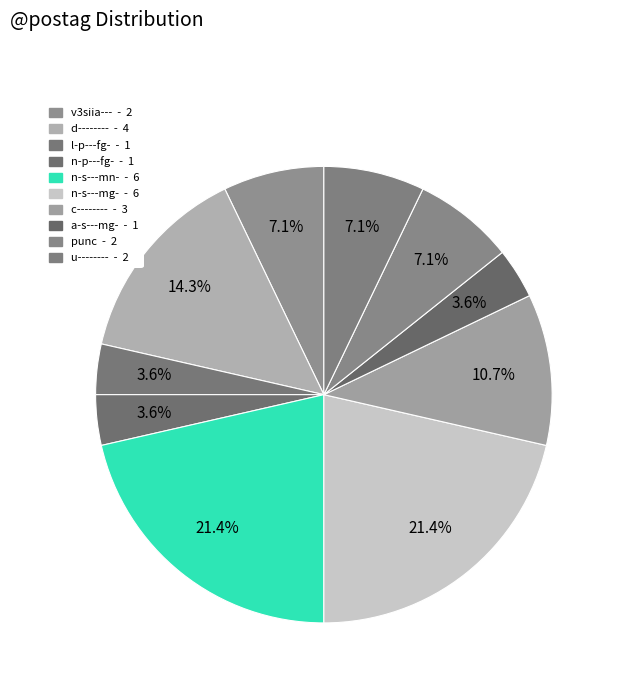

Is u-------- the majority of the pie?

No